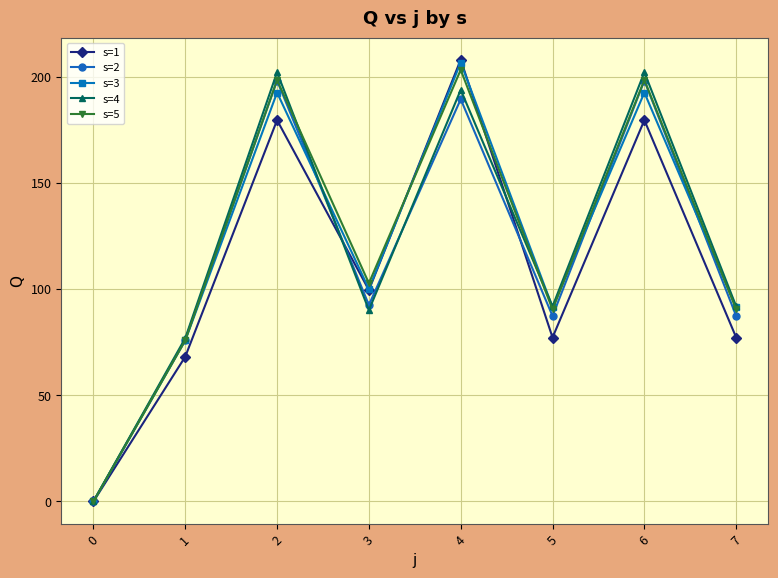

True or false: s=1 has more than 1 points higher than both neighbors.

True